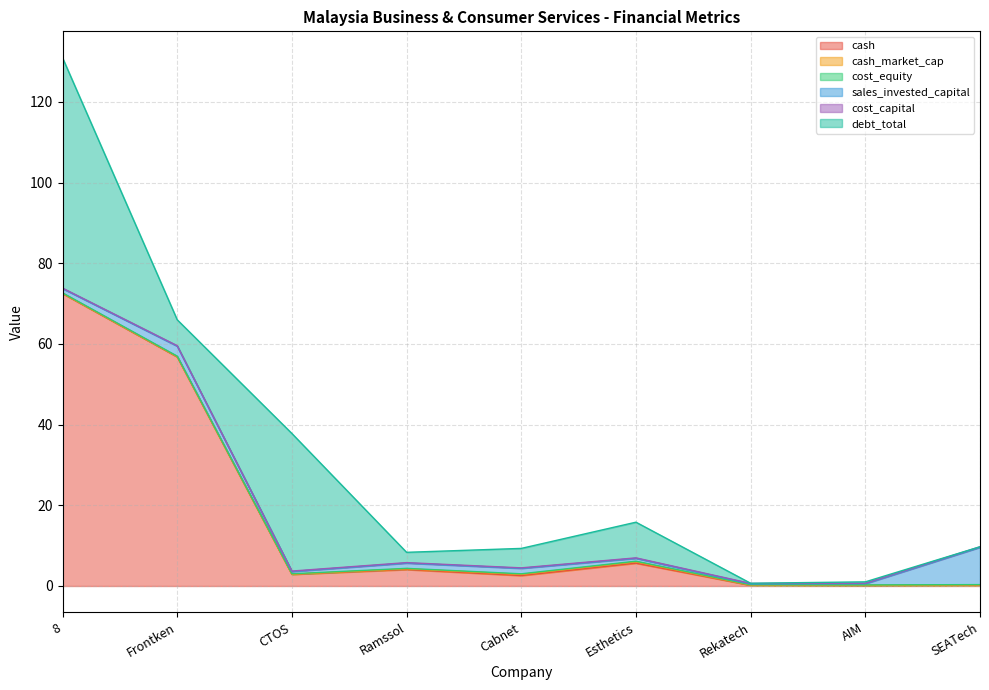

Does the chart display data point markers on the line(s)?

No